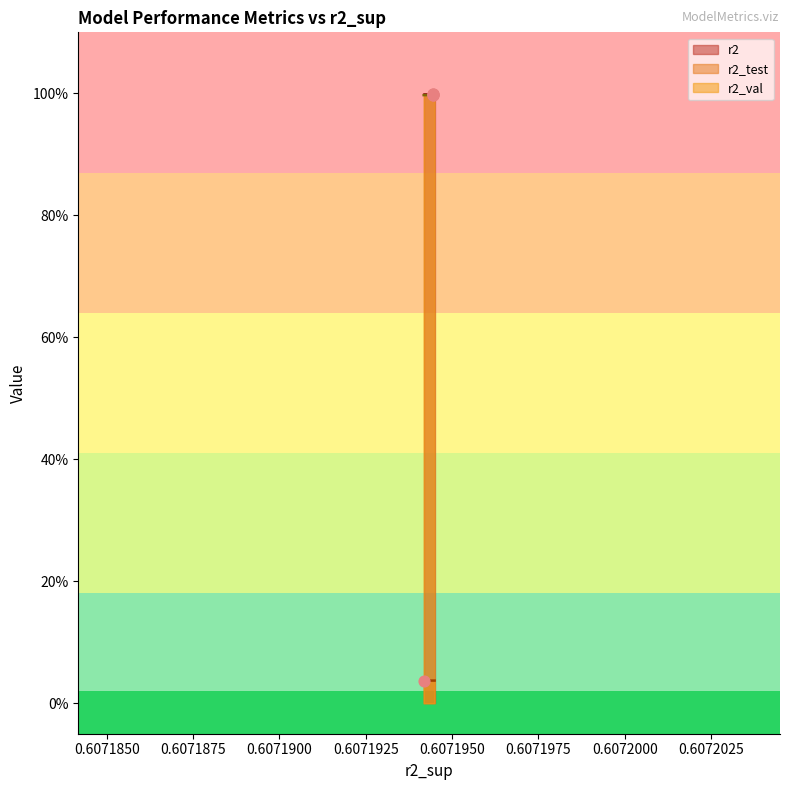

What are all the series names shown in the legend?

r2, r2_test, r2_val